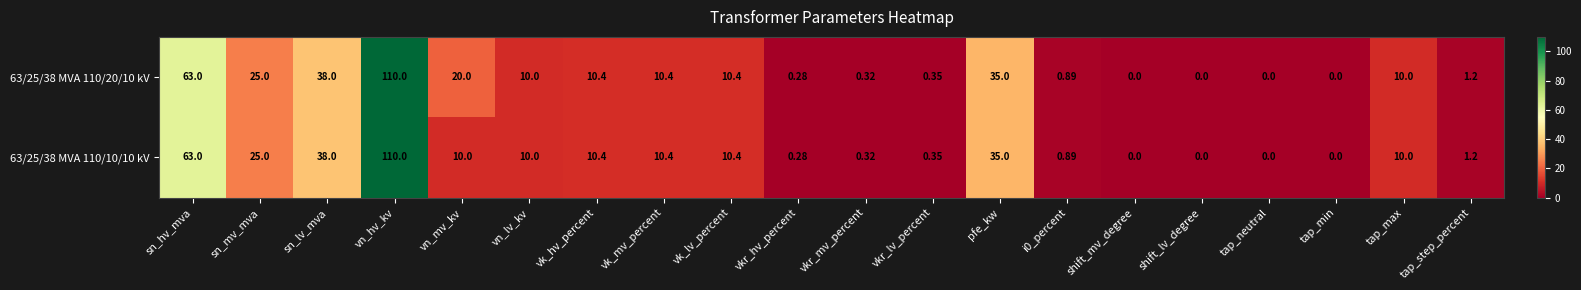

At which label does 63/25/38 MVA 110/10/10 kV first exceed 10?

sn_hv_mva